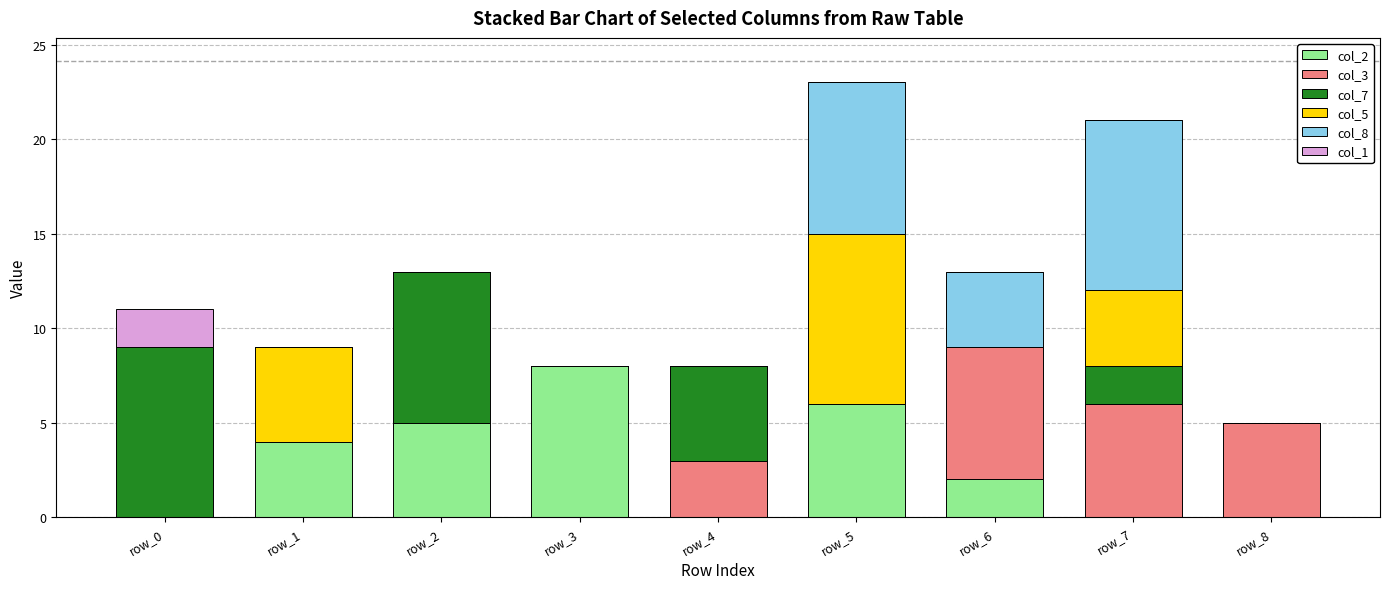

Which category has the highest value in the col_2 series?

row_3